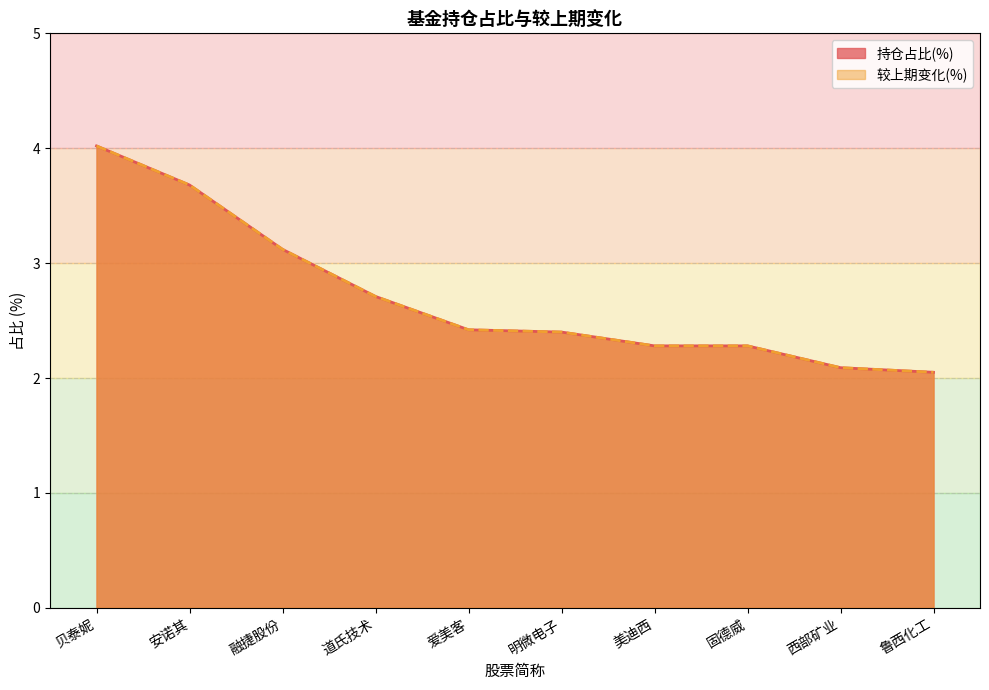

What is the sum of the 较上期变化(%) values at 贝泰妮 and 融捷股份?

7.1